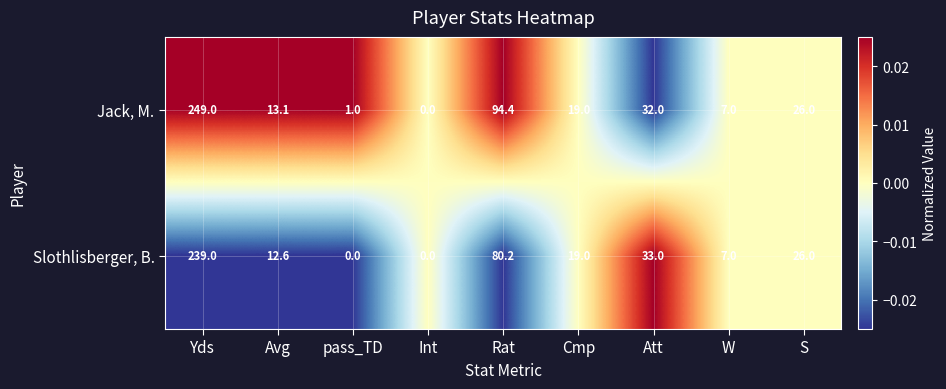

What value does the Jack, M. series have at S?

26.0